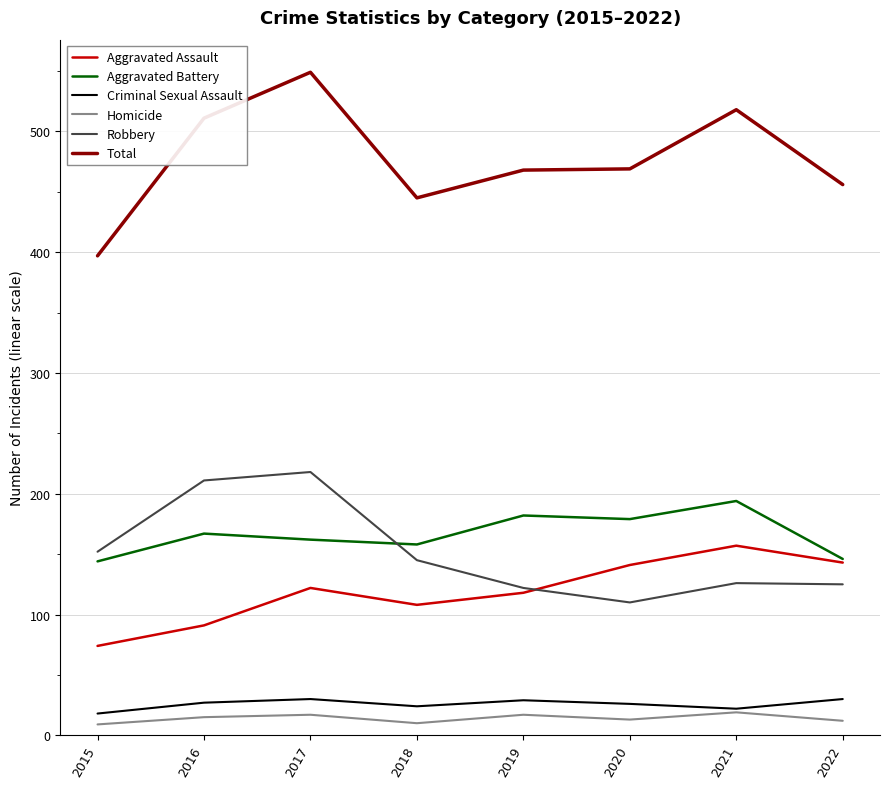

Between 2016 and 2020, which series saw the biggest shift?

Robbery